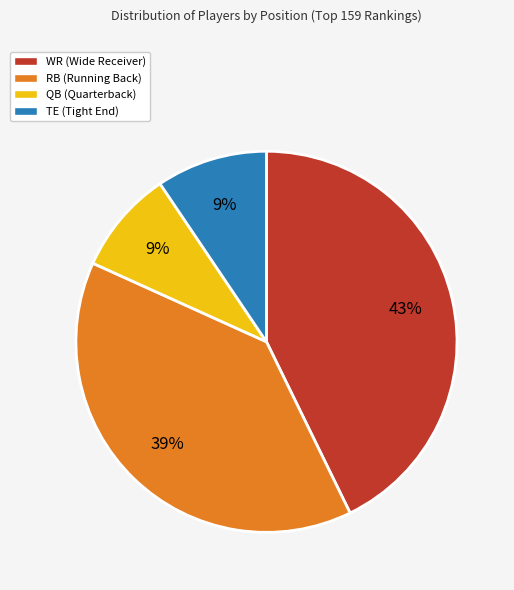

To the nearest percent, what percentage of the pie is TE?

9%